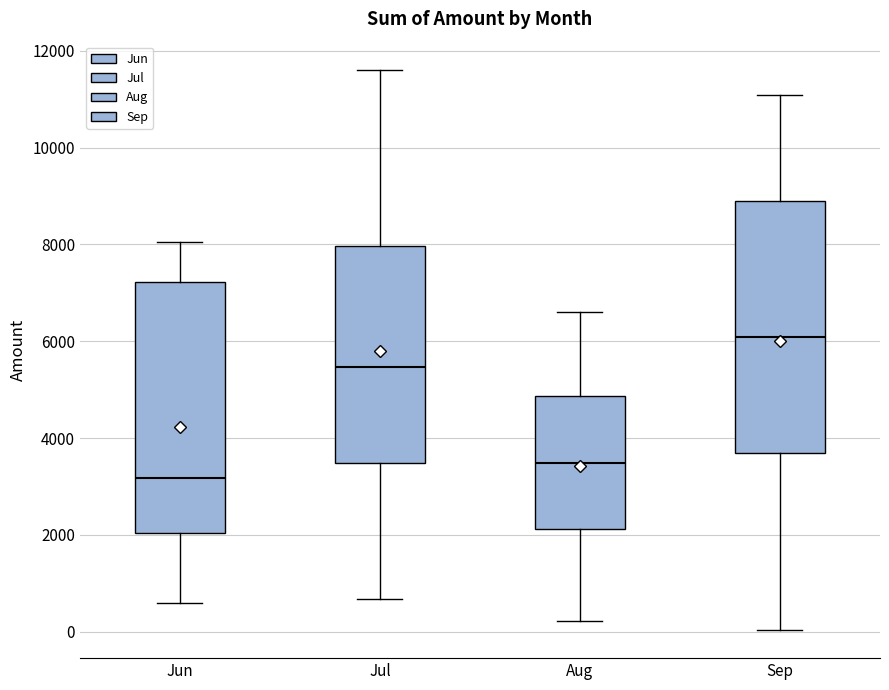

Which box's median line is the lowest?

Jun